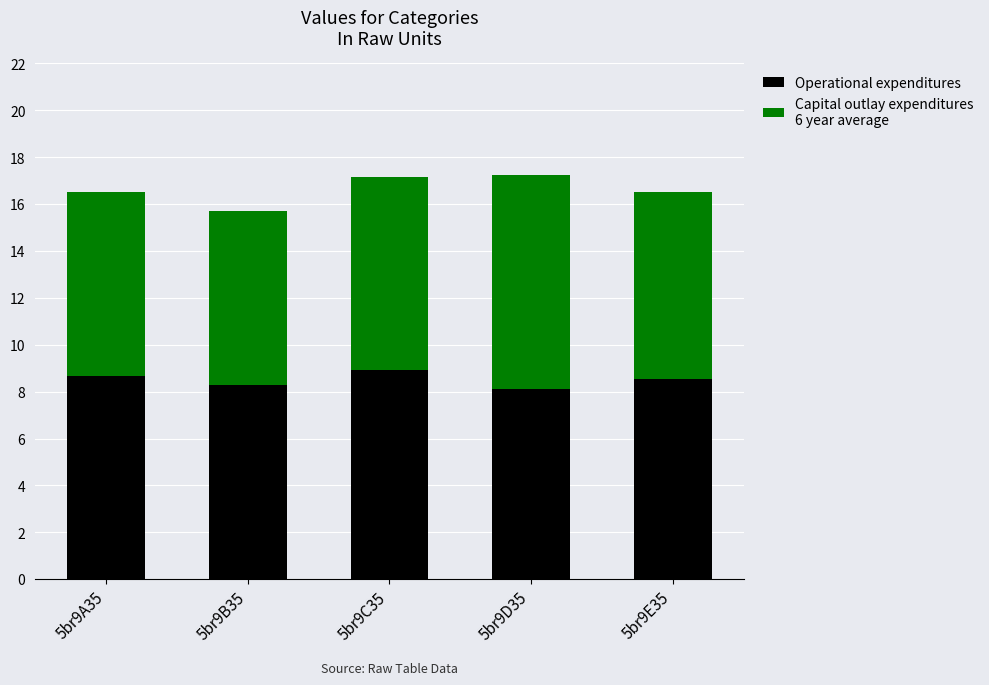

Reading left to right, what are the values for Operational expenditures?

5br9A35=8.6	5br9B35=8.3	5br9C35=8.9	5br9D35=8.1	5br9E35=8.5